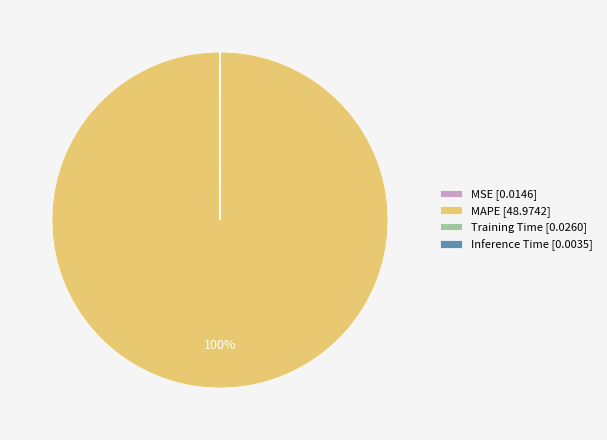

To the nearest percent, what portion does MAPE [48.9742] represent?

100%